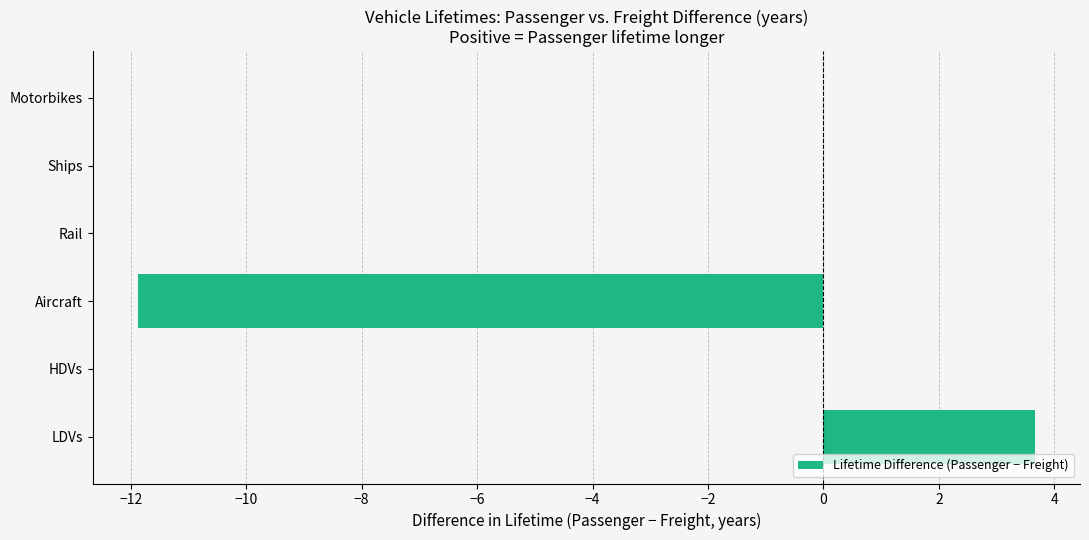

How many distinct data groups are displayed?

1